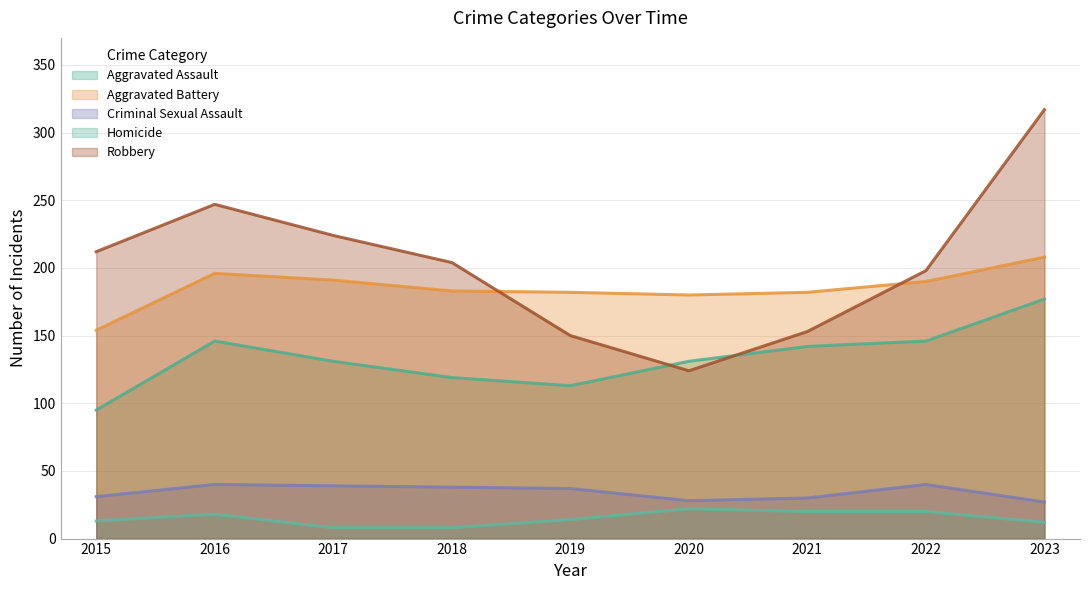

At which category does the chart reach its peak across all series?

2023